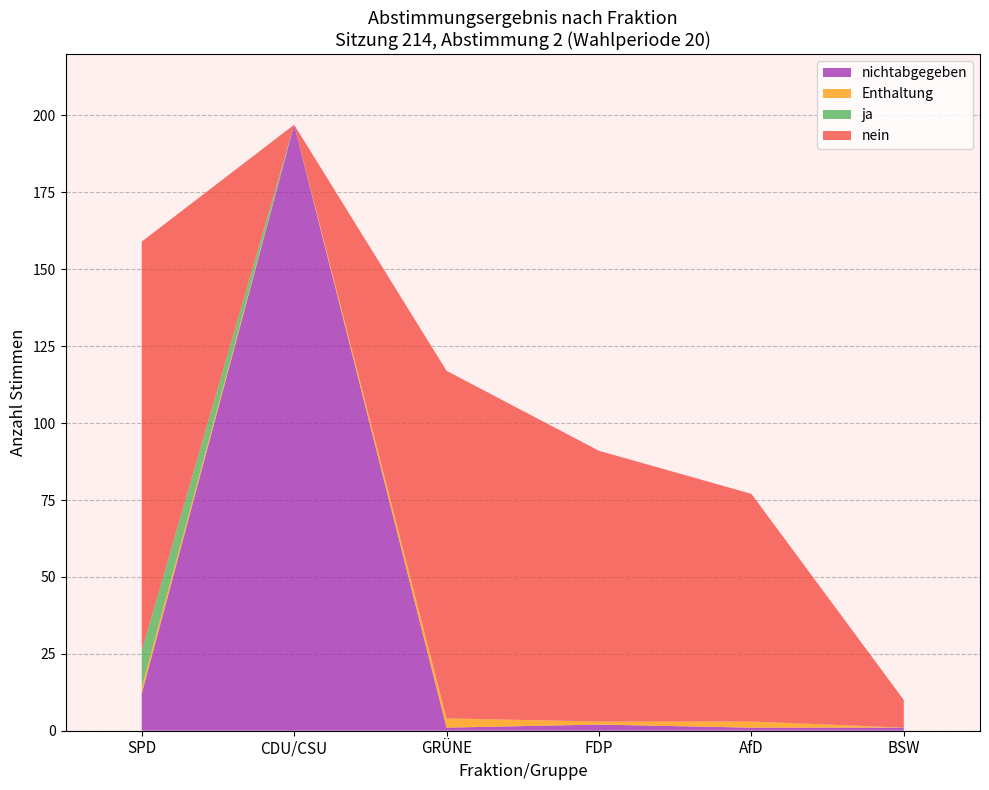

At which label does nichtabgegeben reach its peak?

CDU/CSU